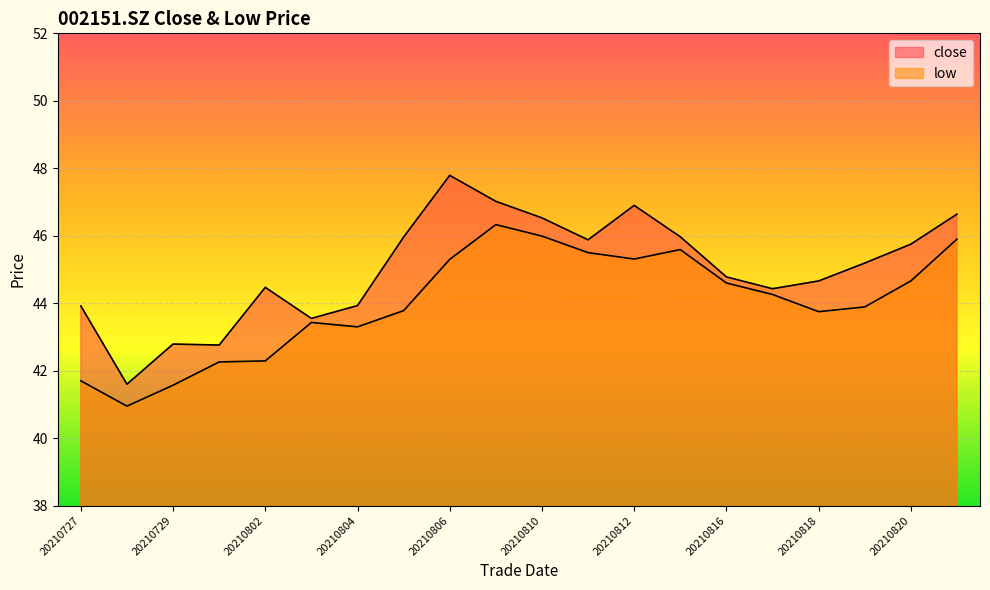

What are all the series names shown in the legend?

close, low